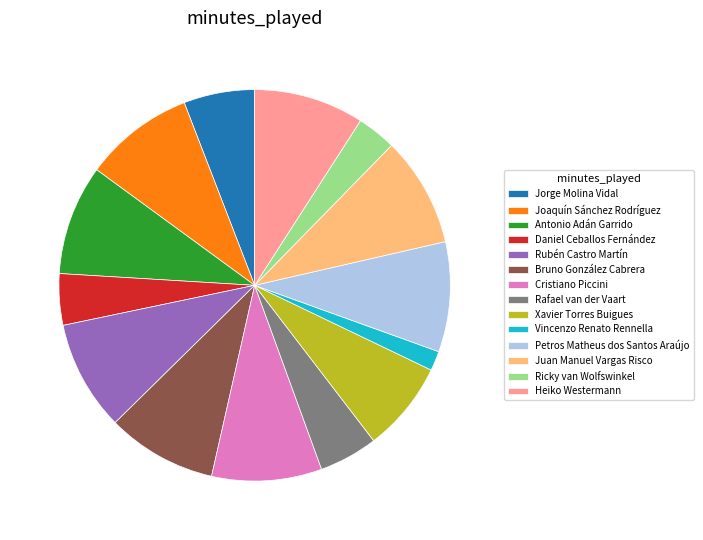

Is there any slice that represents more than half of the pie?

No